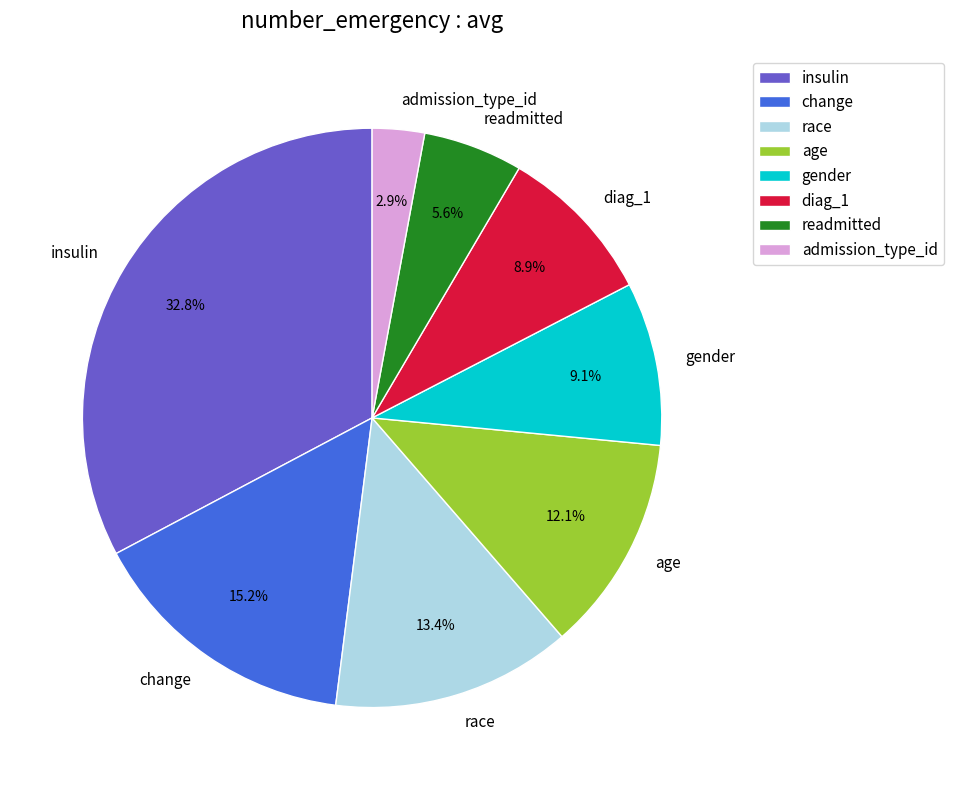

Which has a higher value, age or race?

race